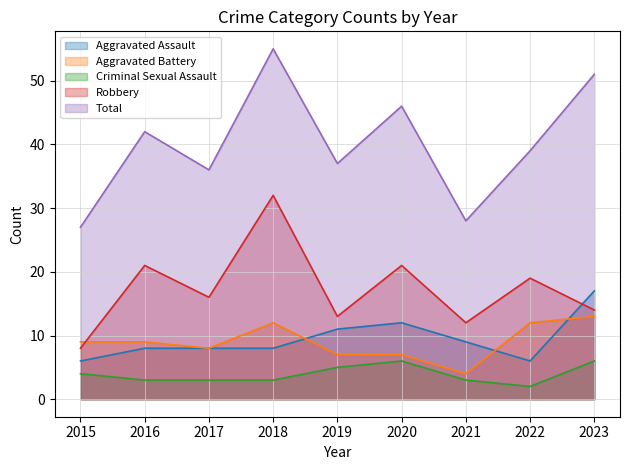

At how many categories does at least one series exceed 21?

9